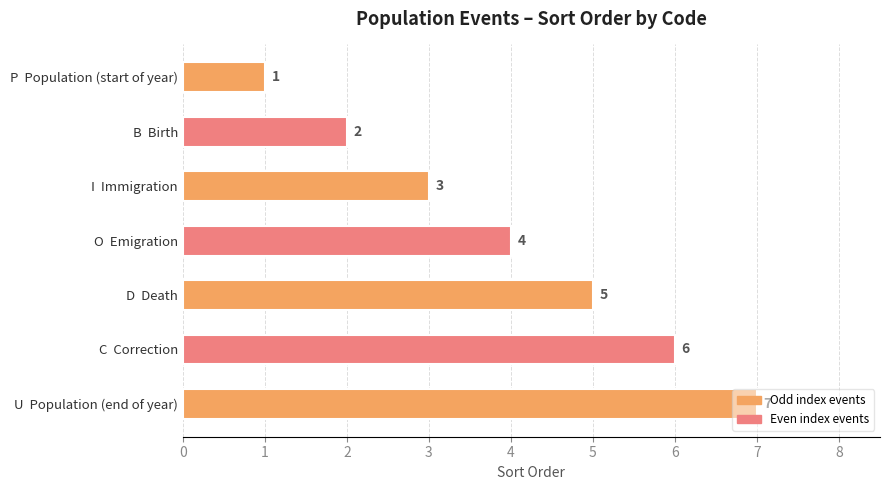

The chart shows a value of 6 at C  Correction. True or false?

True